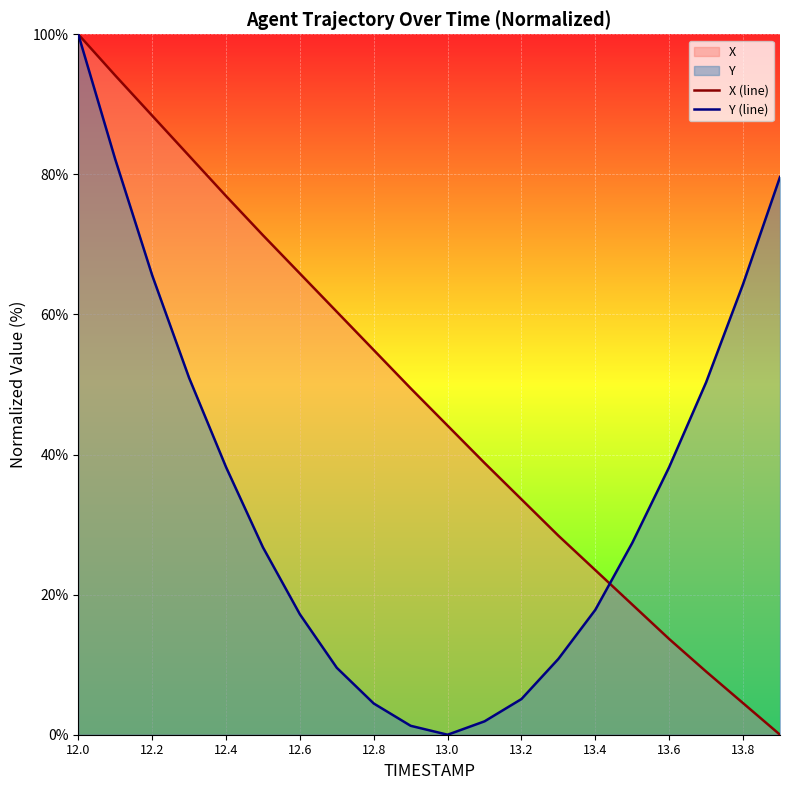

Which series has the largest range (max minus min)?

X (line)